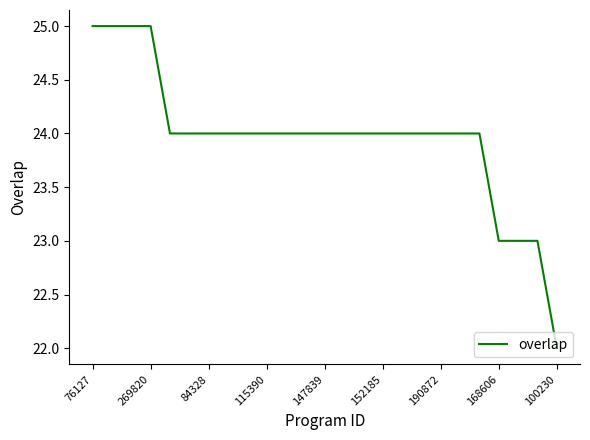

What is the maximum value shown in the chart?

25